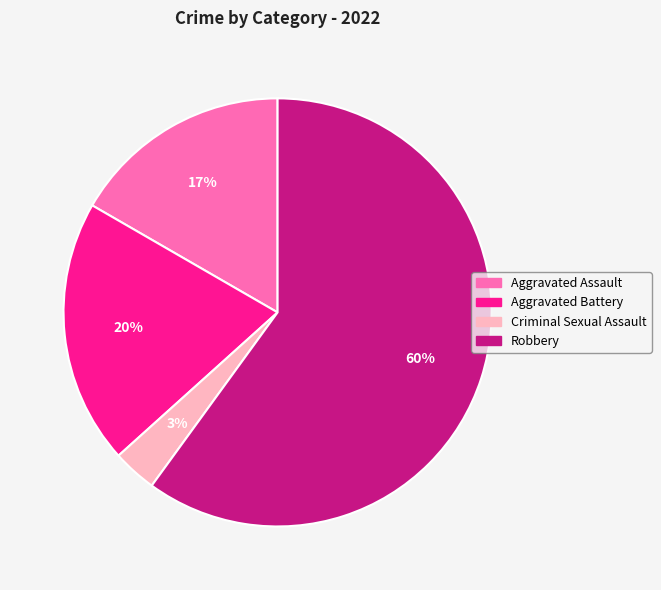

To the nearest percent, what portion does Robbery represent?

60%